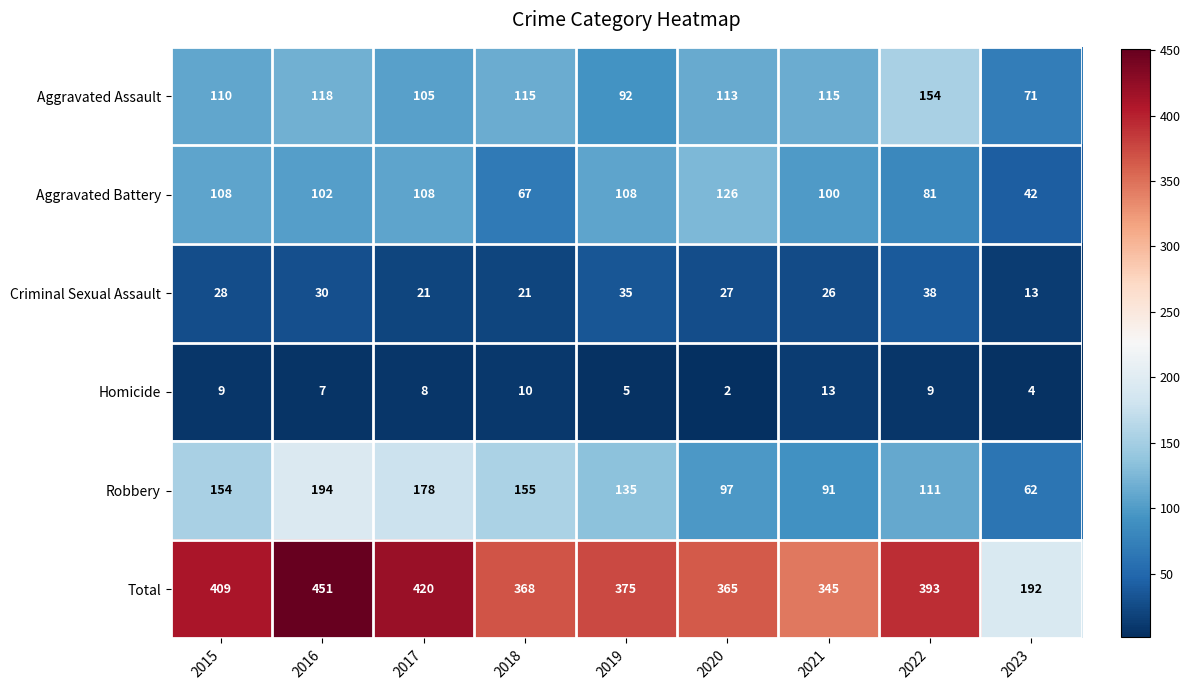

At which label is Aggravated Battery closest to 84?

2022